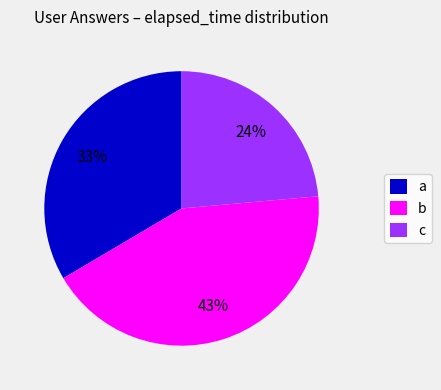

What is the ratio of the value at a to the value at b?

0.8